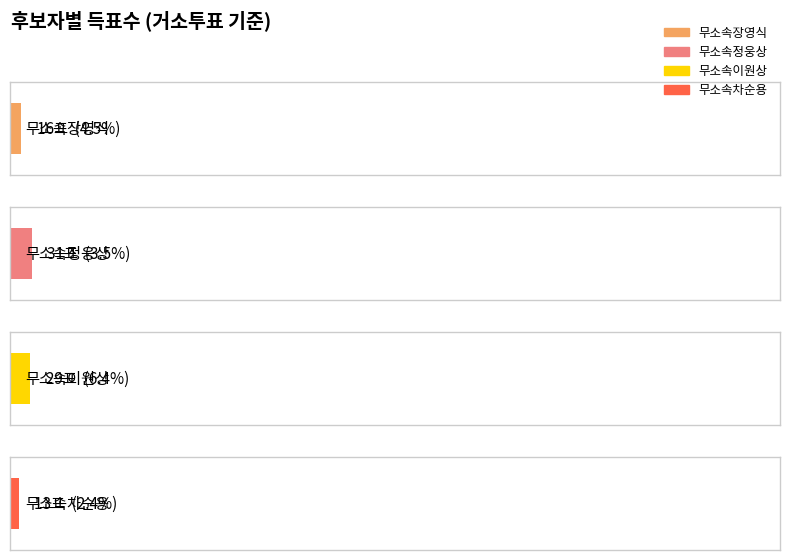

What is the highest value of the 무소속정웅상 series?

884